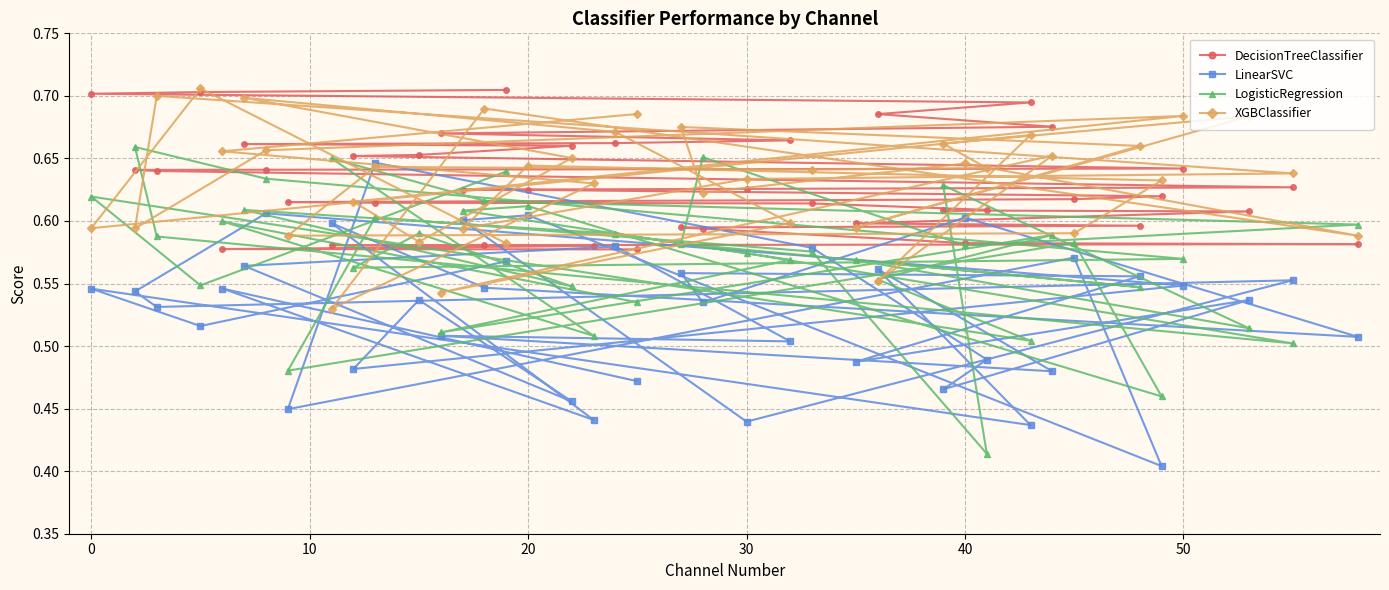

How many LinearSVC values are between 0 and 1?

40